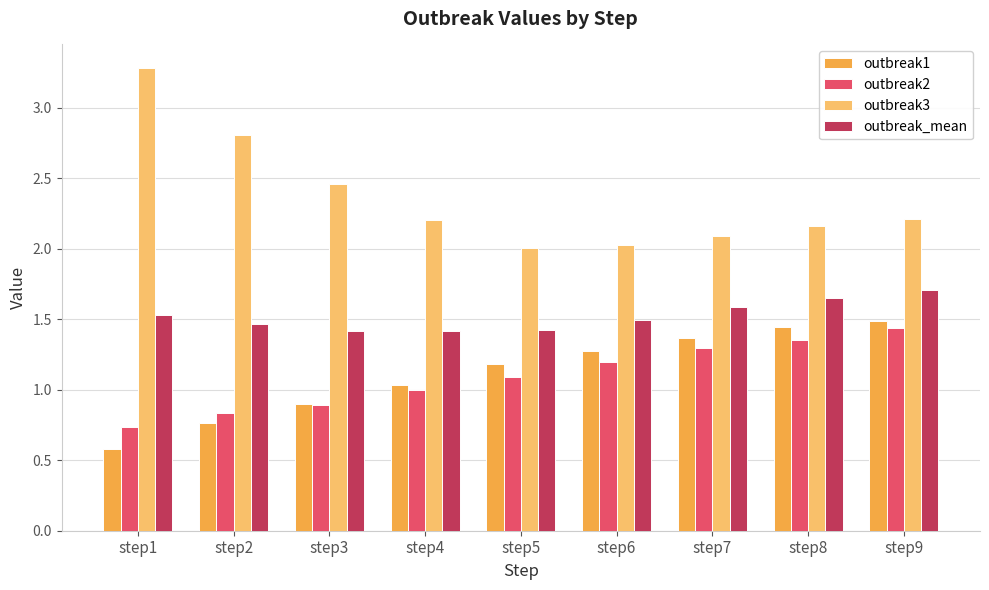

Between step1 and step6, which series saw the biggest shift?

outbreak3